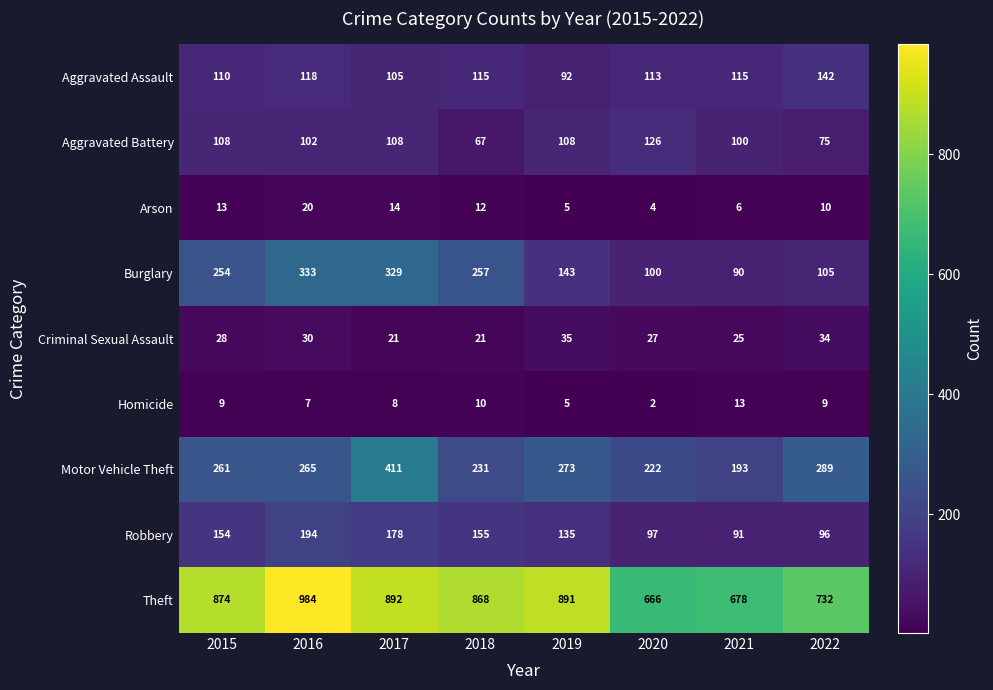

Which category has the lowest value across all series?

2020